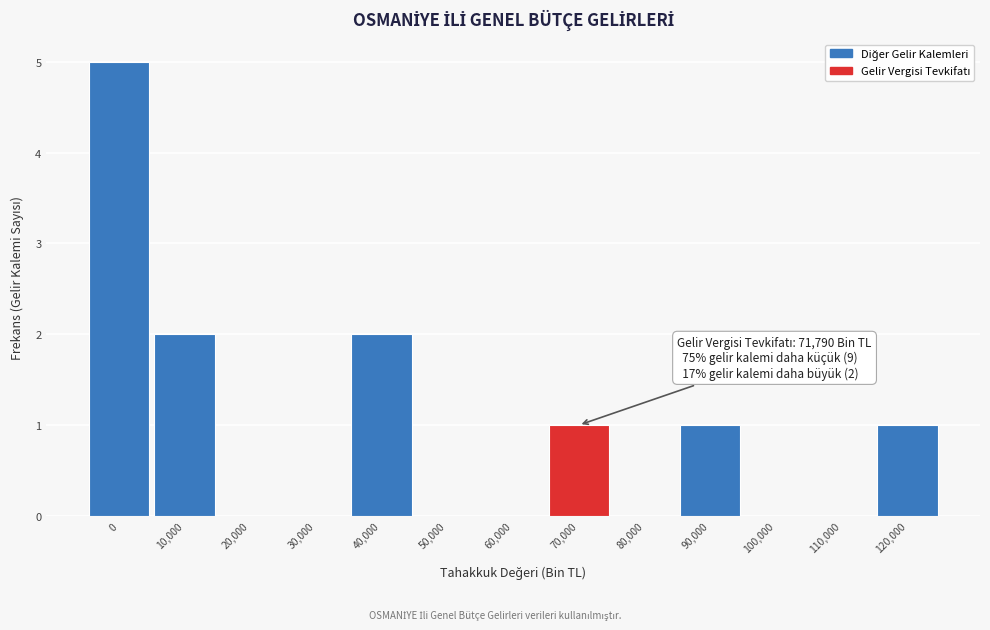

Reading right to left, extract all data points from this chart.

120,000=1	110,000=0	100,000=0	90,000=1	80,000=0	70,000=1	60,000=0	50,000=0	40,000=2	30,000=0	20,000=0	10,000=2	0=5